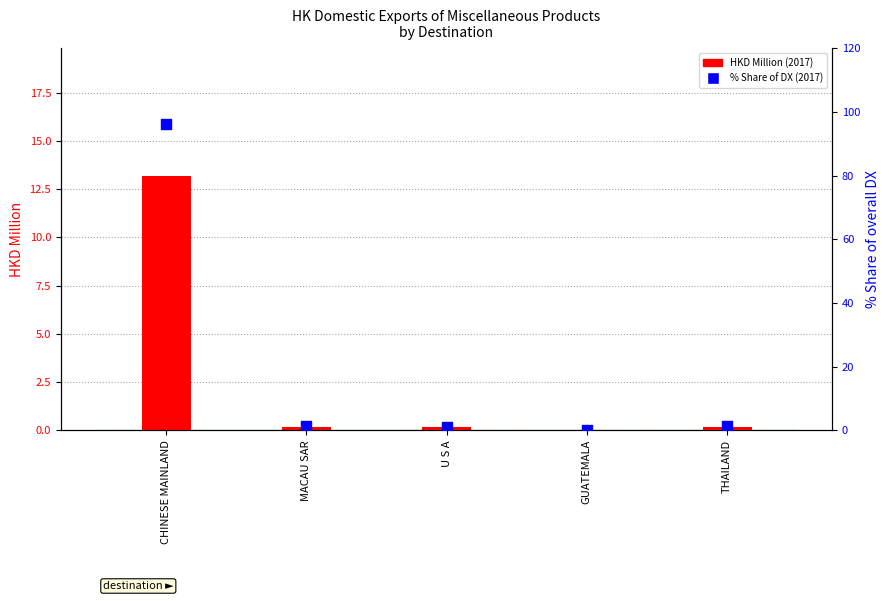

Which series contains the lowest Y value?

HKD Million (2017)